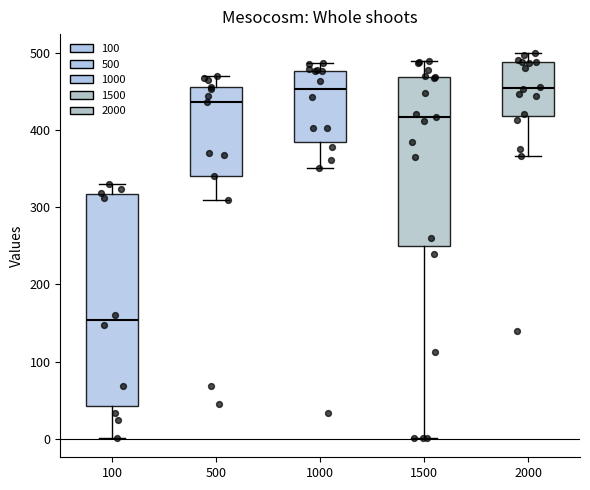

Where does the lower whisker of the box at x = 500 end on the y-axis? The values are not printed on the chart, so give them approximately, as read against the axis.

310